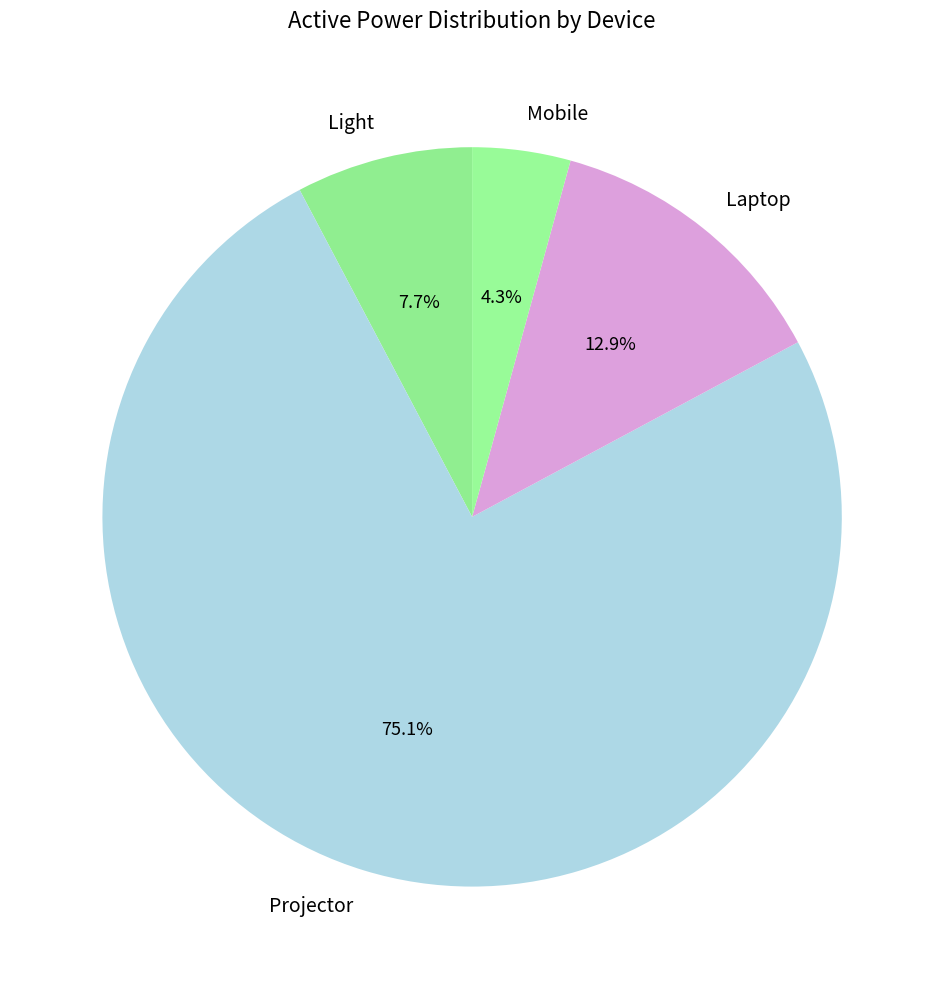

To the nearest percent, what is the average slice percentage?

25%